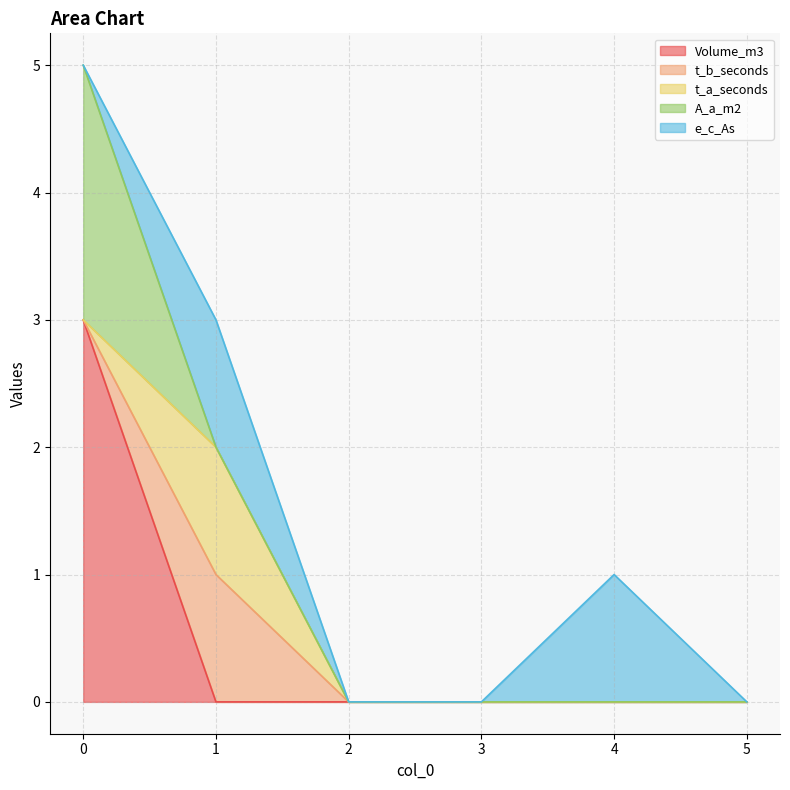

True or false: t_a_seconds and A_a_m2 intersect in this chart.

True